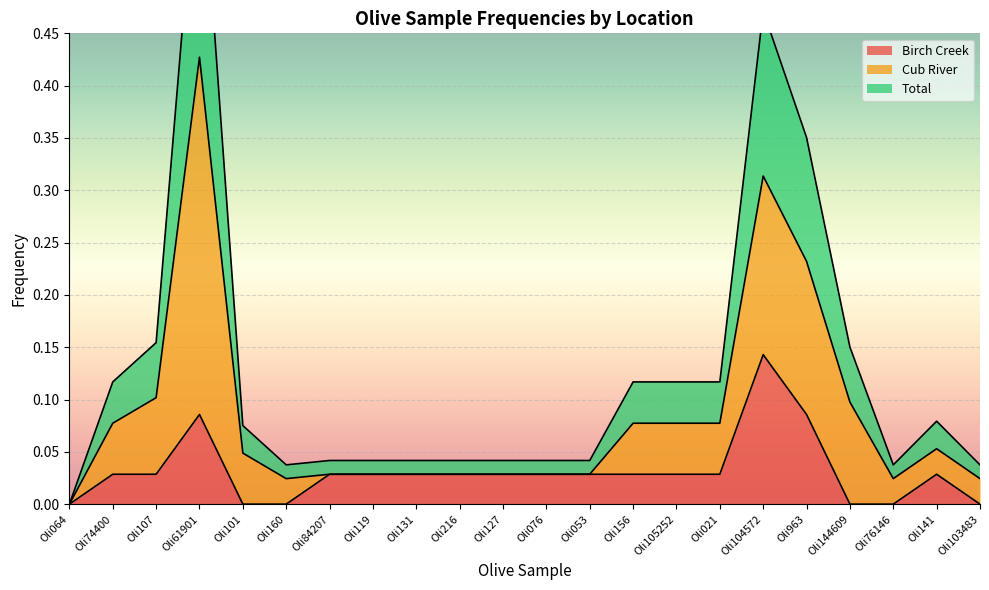

Which has a higher value, Oli053 or Oli105252?

Oli053